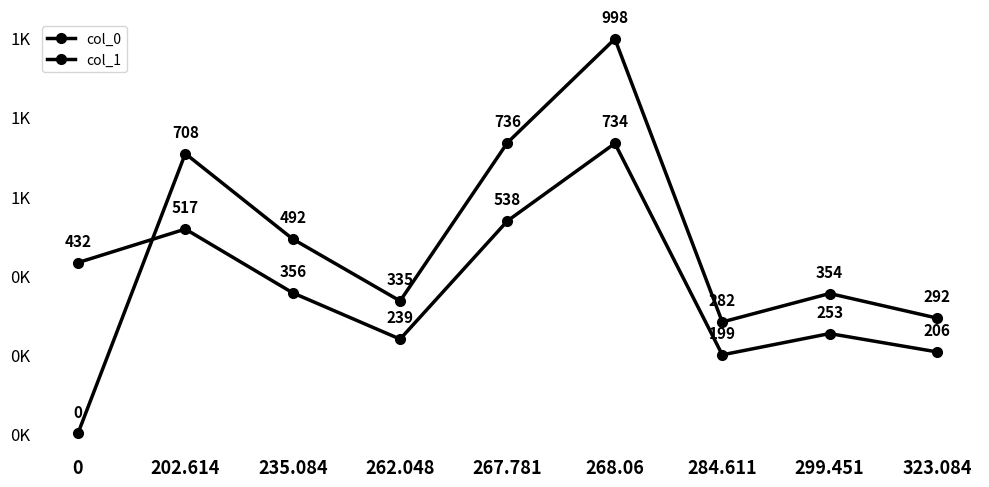

How many intersections are there between col_0 and col_1?

1